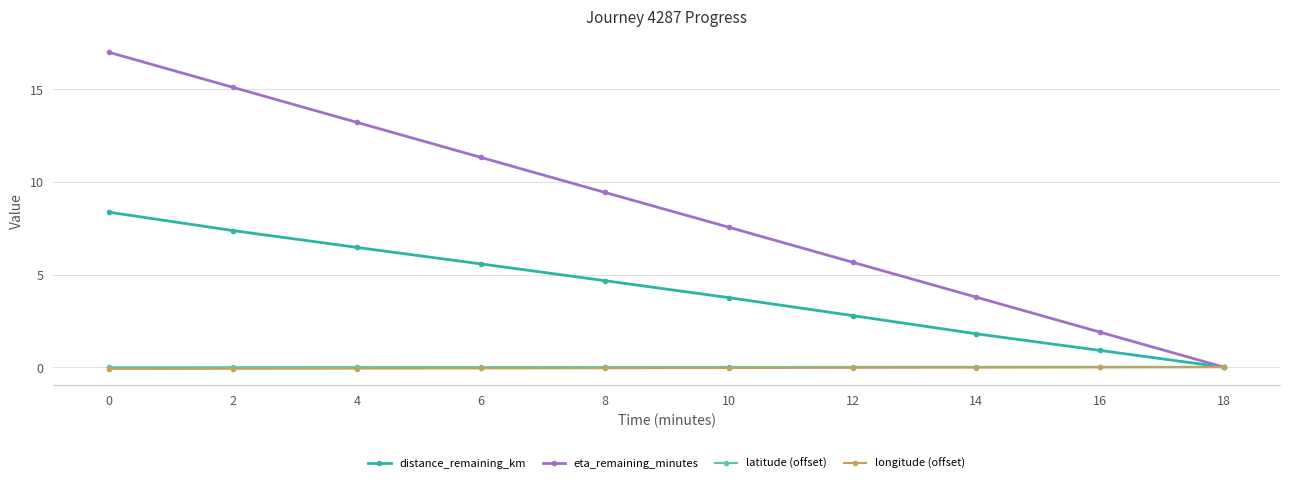

Is it true that longitude (offset) equals -0.0 at 10?

True